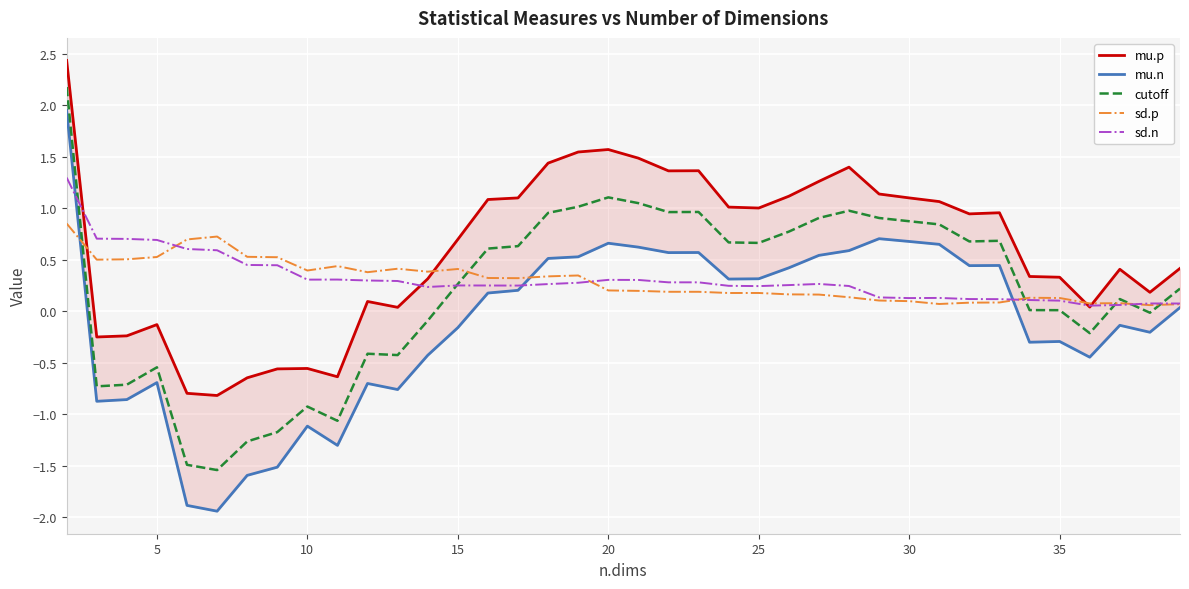

The value of sd.n at 25 is 0.2. True or false?

True